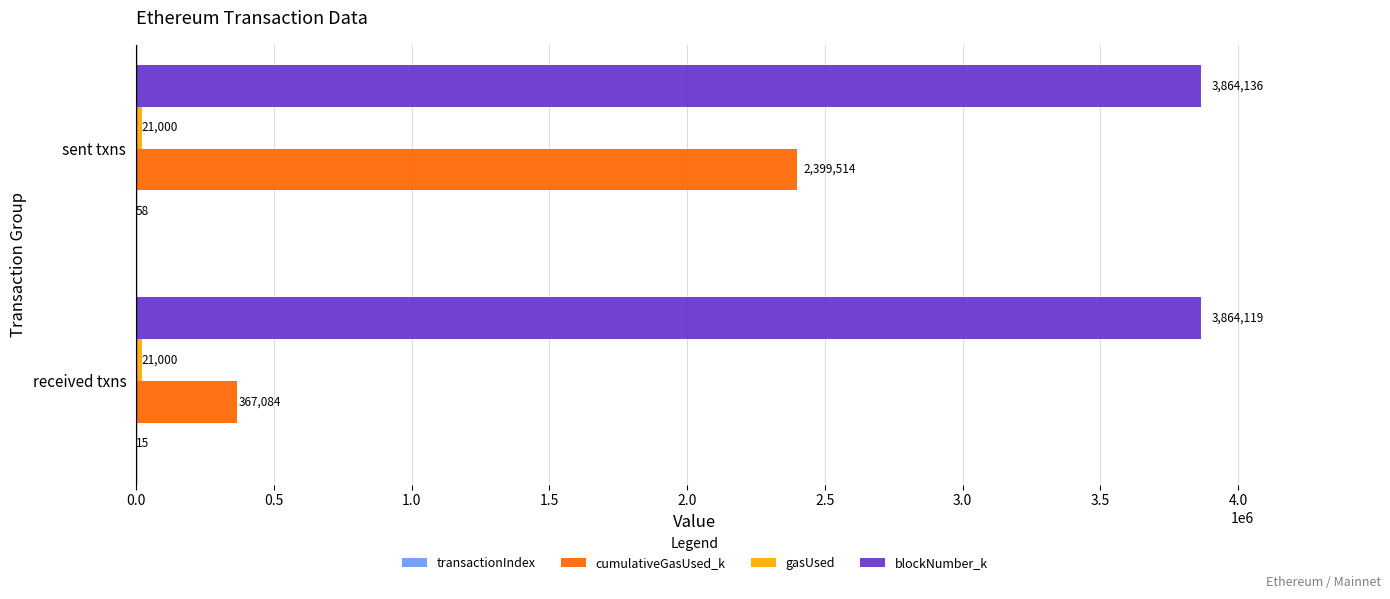

What is the sum of all cumulativeGasUsed_k values?

2766598.0